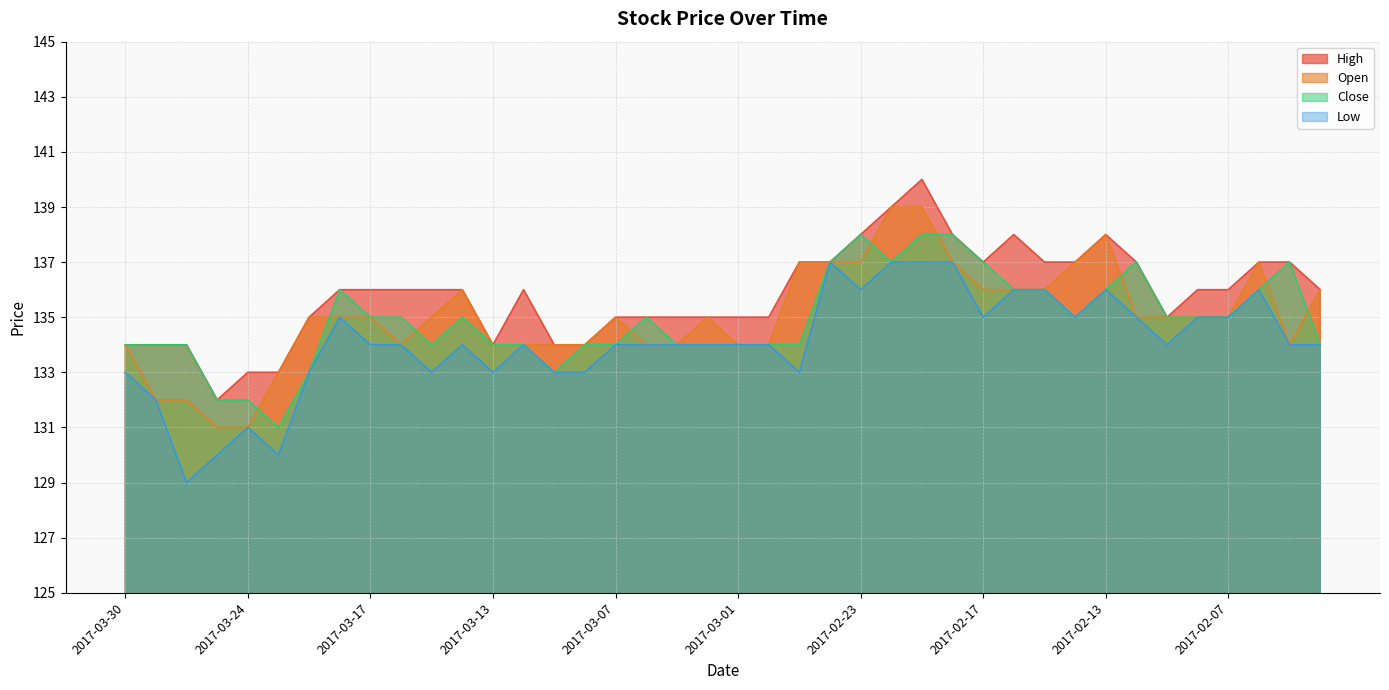

What are all the series names shown in the legend?

High, Open, Close, Low